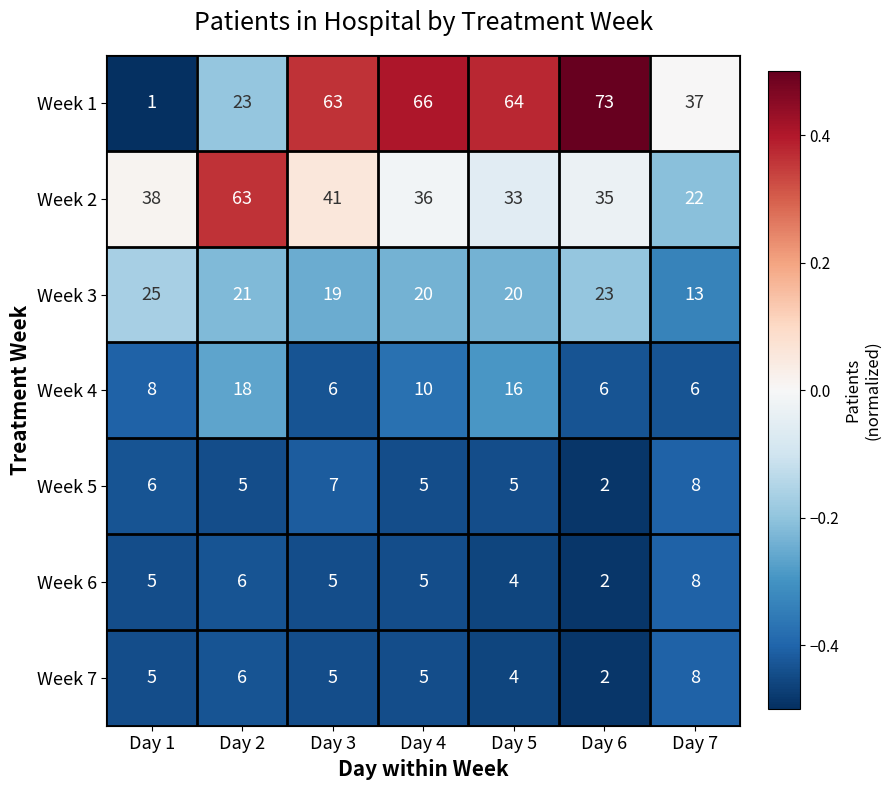

The Week 5 series shows 5 at Day 7. True or false?

False